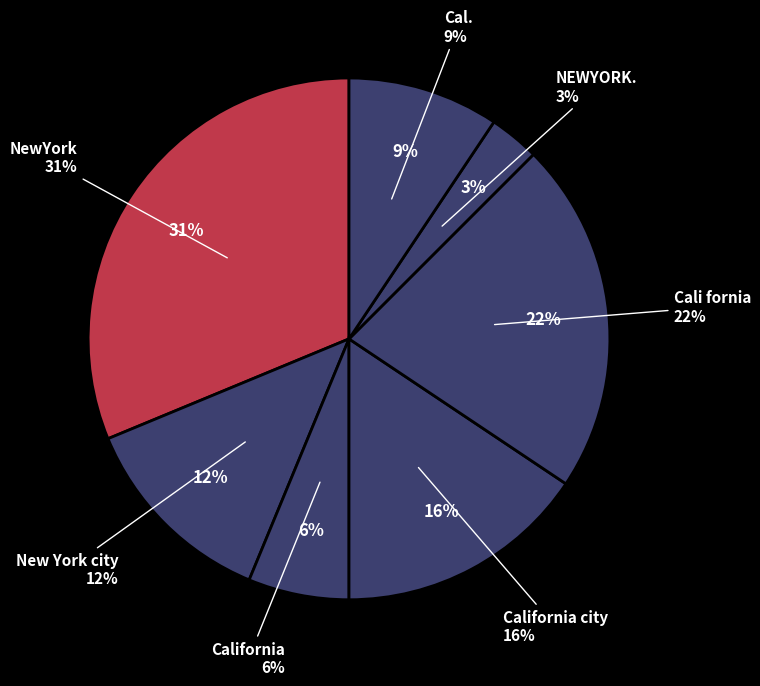

What percentage is the California slice, to the nearest percent?

6%